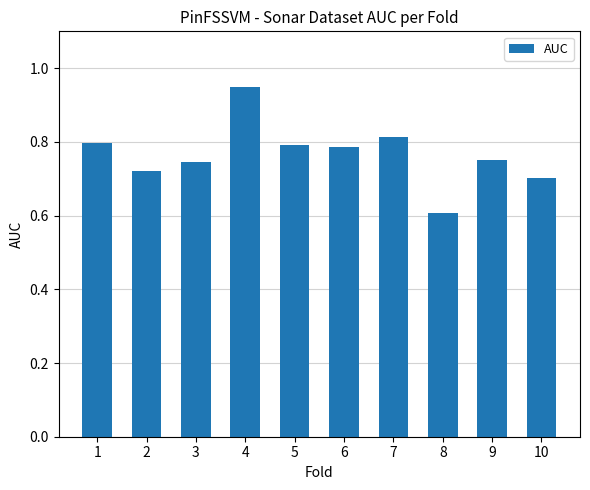

How many series are shown in this chart?

1